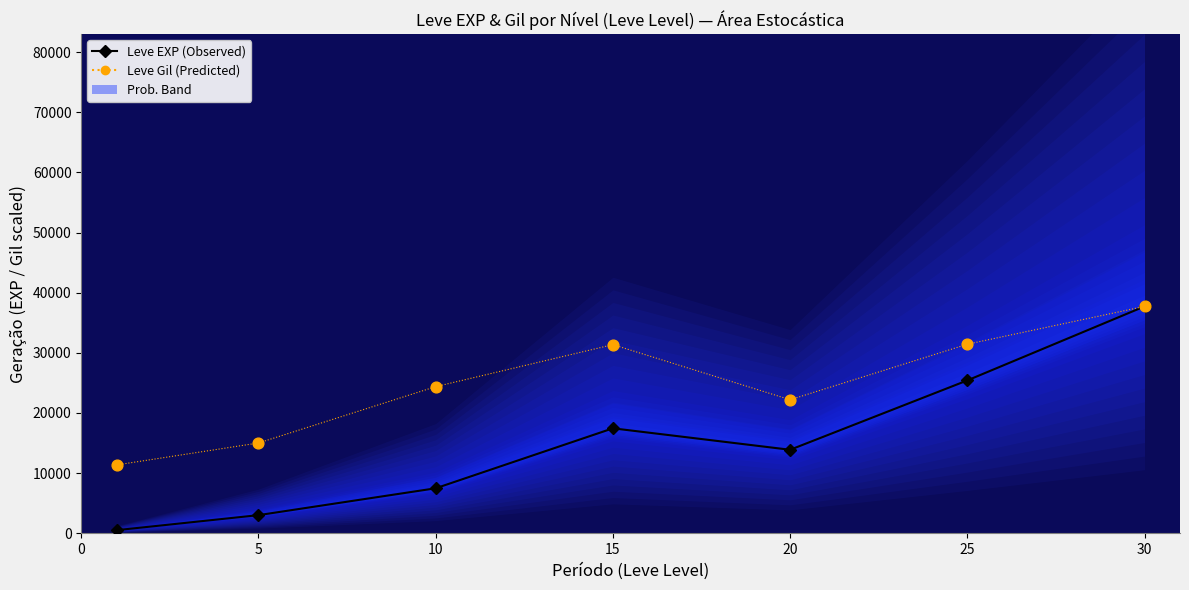

Which series has the largest total across all categories?

Leve Gil (Predicted)